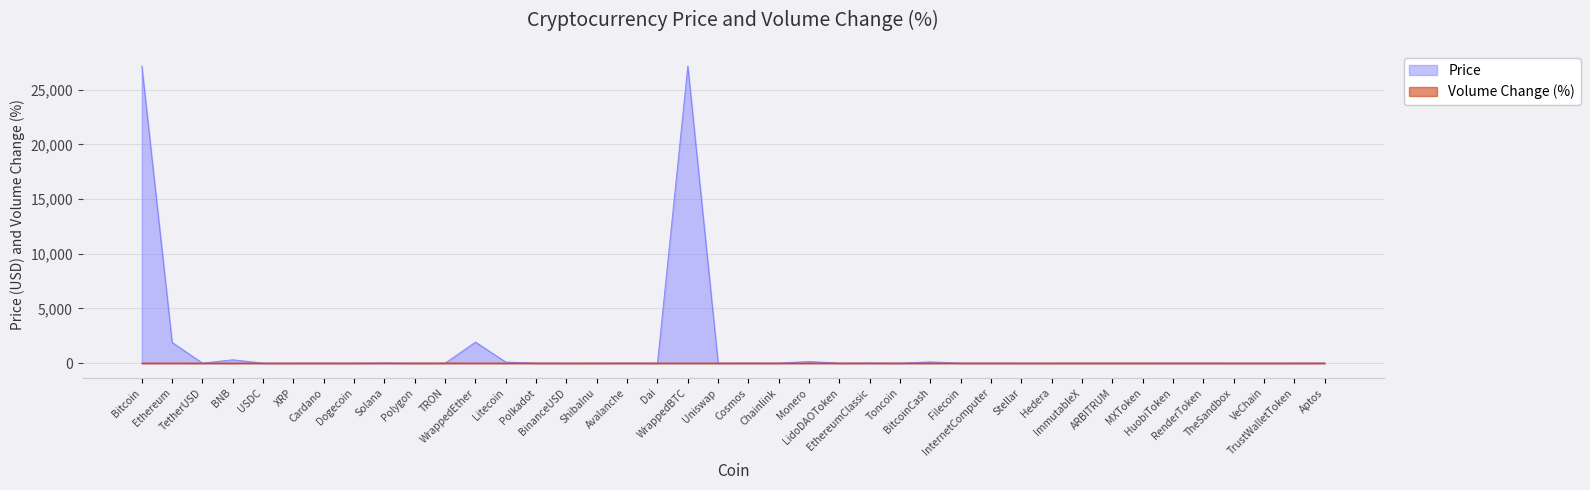

What position from the right is Hedera?

10